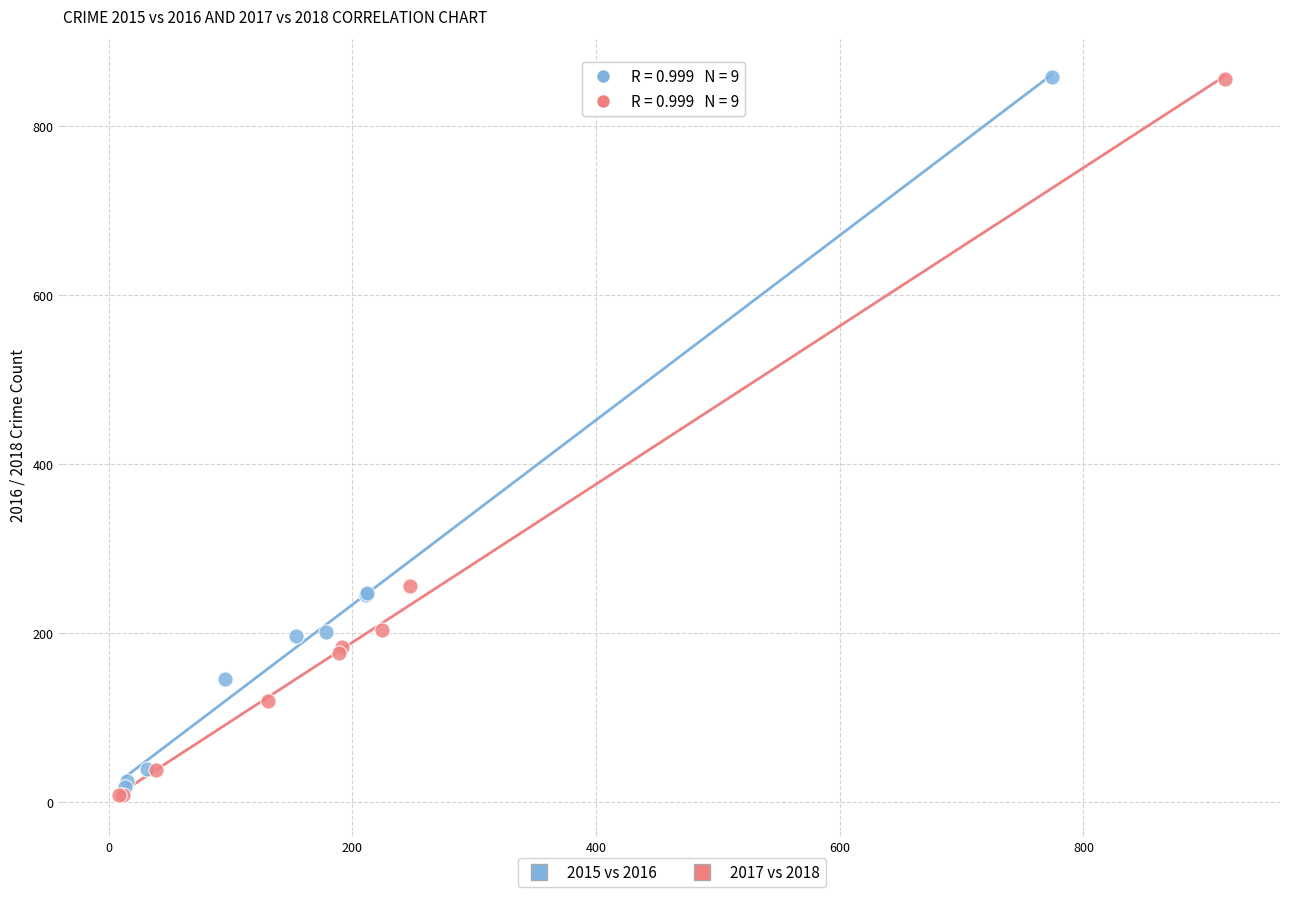

What are all the series names shown in the legend?

2015 vs 2016, 2017 vs 2018